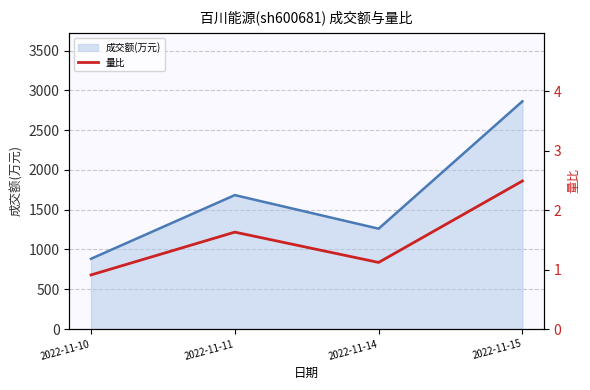

Rank the categories by 成交额(万元) value from highest to lowest.

2022-11-15, 2022-11-11, 2022-11-14, 2022-11-10